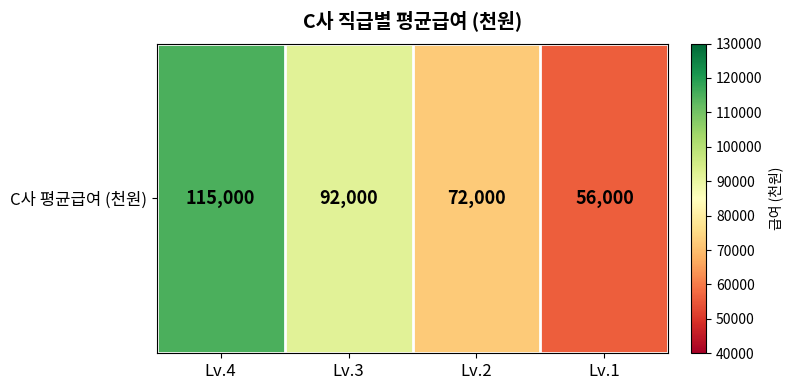

What is the maximum value shown in the chart?

115000